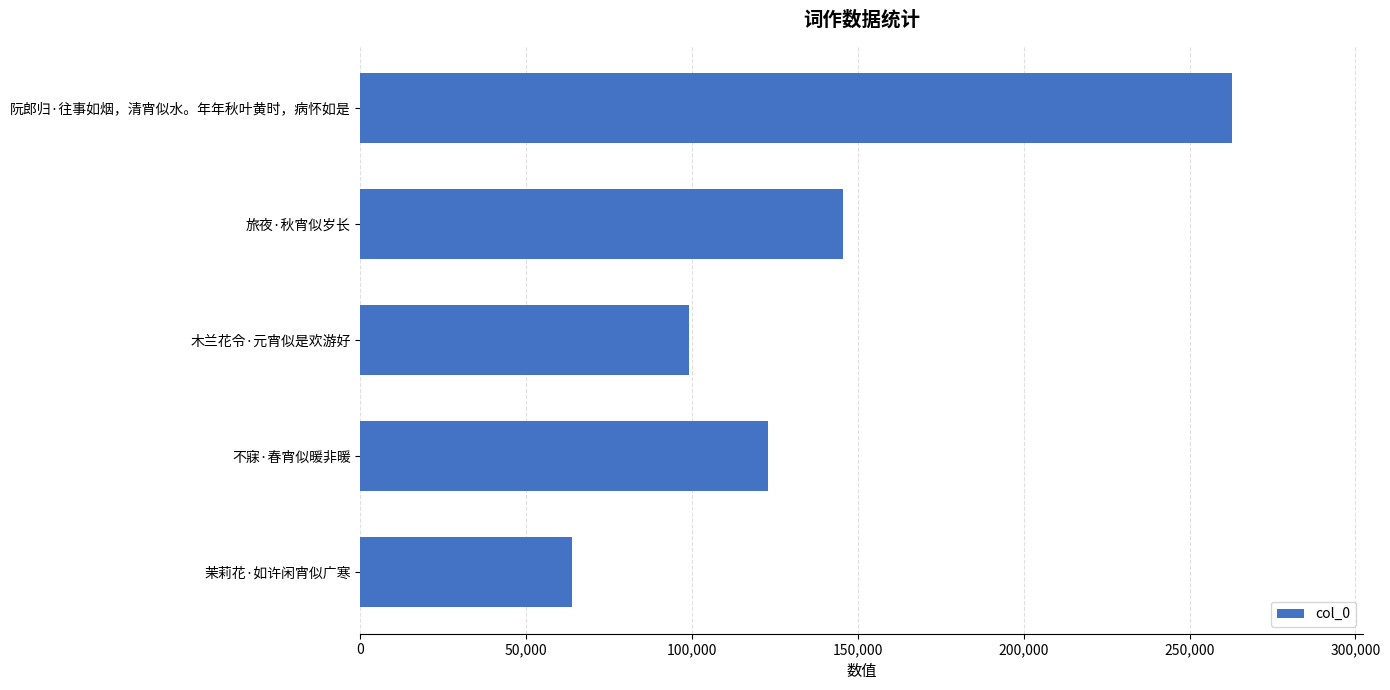

Where is the data nearest to the value 163371?

旅夜·秋宵似岁长